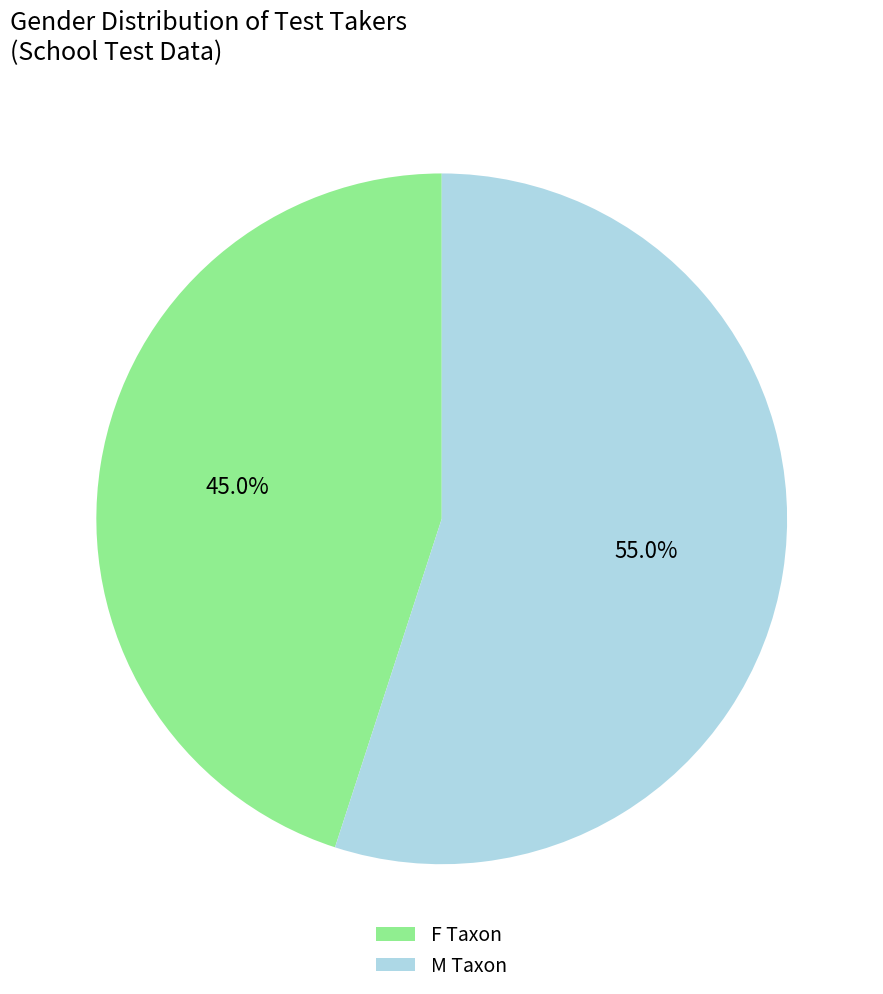

Is F the majority of the pie?

No